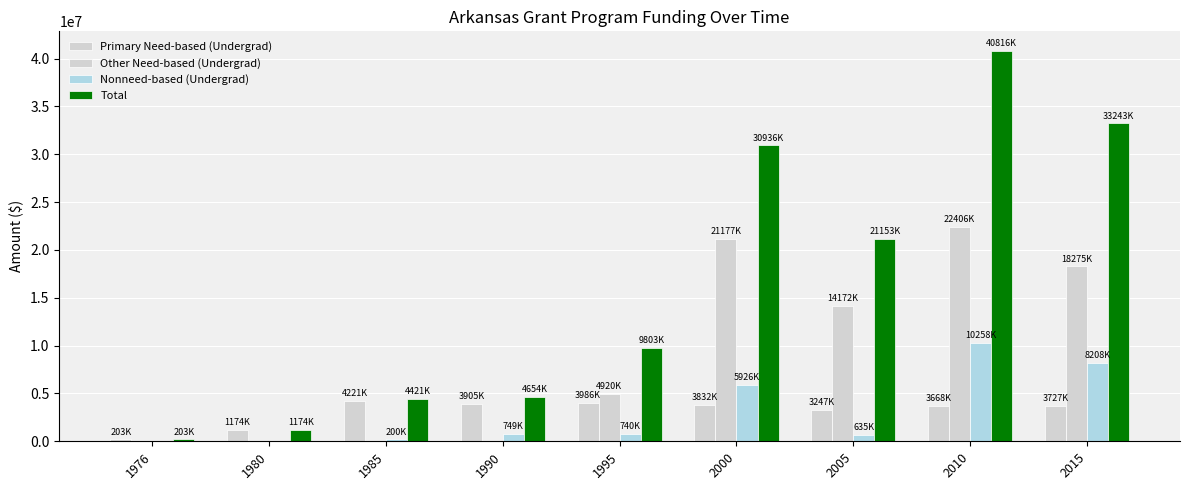

Where does the Nonneed-based (Undergrad) series first go above 740000?

1990